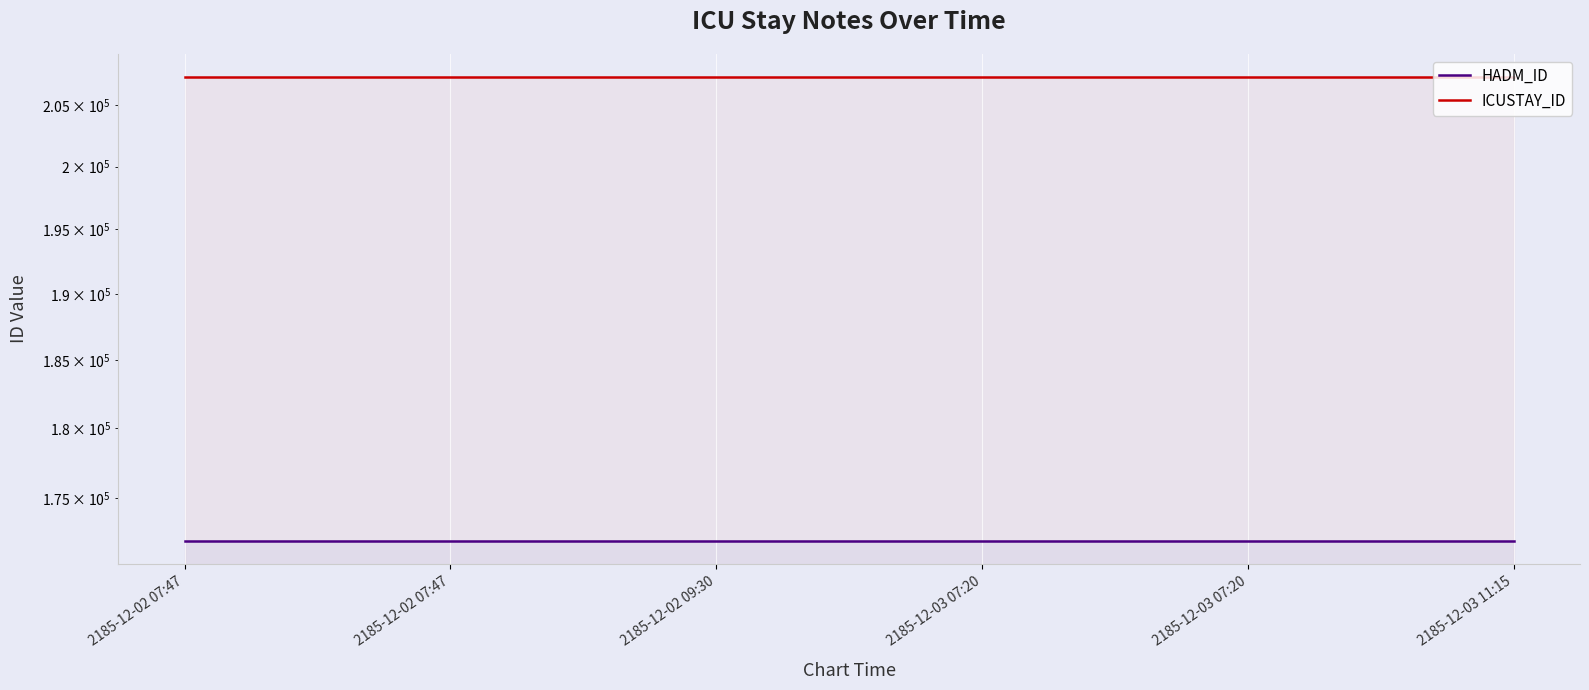

Is it true that ICUSTAY_ID equals 307052 at 2185-12-02 09:30?

False